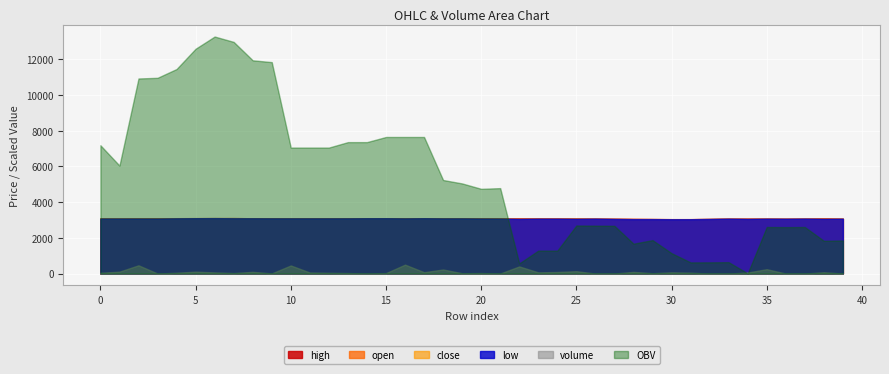

What is the difference between the highest and lowest values at 0?

7139.1